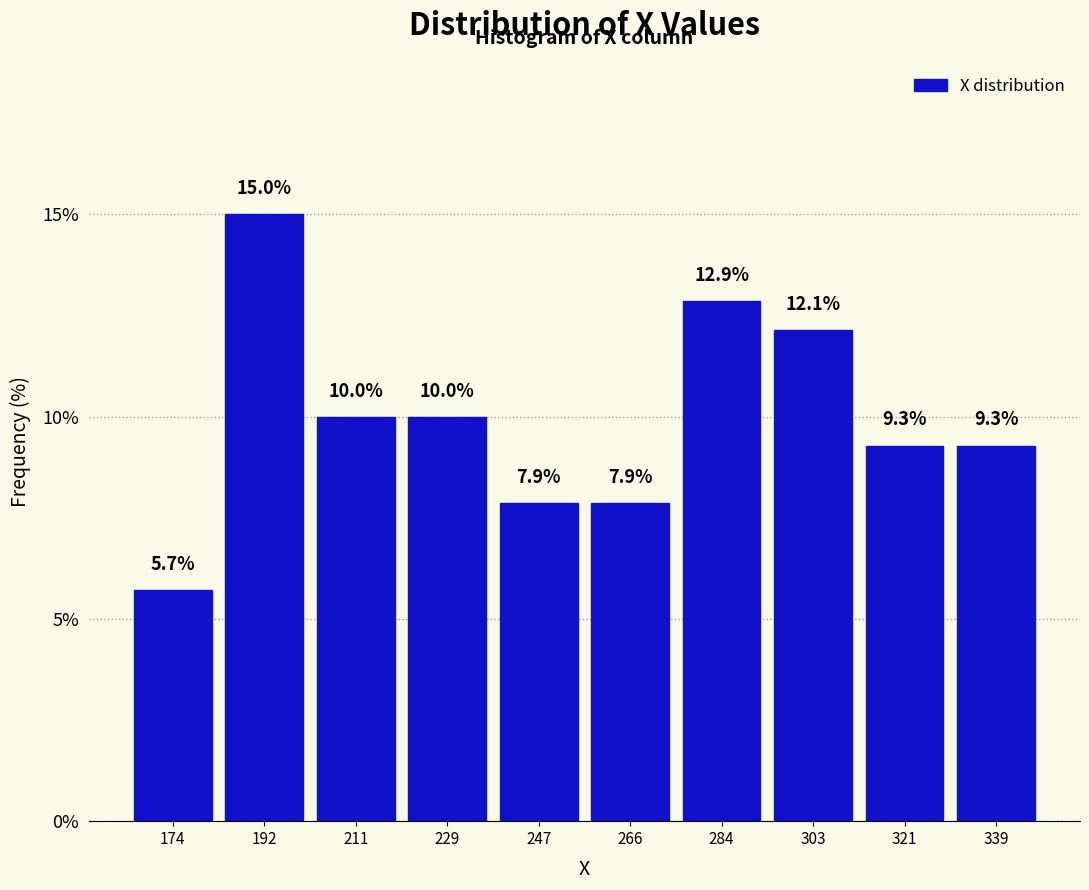

Reading left to right, transcribe this chart: for each bar, give the range it covers on the x-axis and its height. The bar edges are not printed on the chart, so give them approximately, as read against the axis.

165.0 to 183.4: 5.7
183.4 to 201.8: 15.0
201.8 to 220.2: 10.0
220.2 to 238.6: 10.0
238.6 to 257.0: 7.9
257.0 to 275.4: 7.9
275.4 to 293.8: 12.9
293.8 to 312.2: 12.1
312.2 to 330.6: 9.3
330.6 to 349.0: 9.3